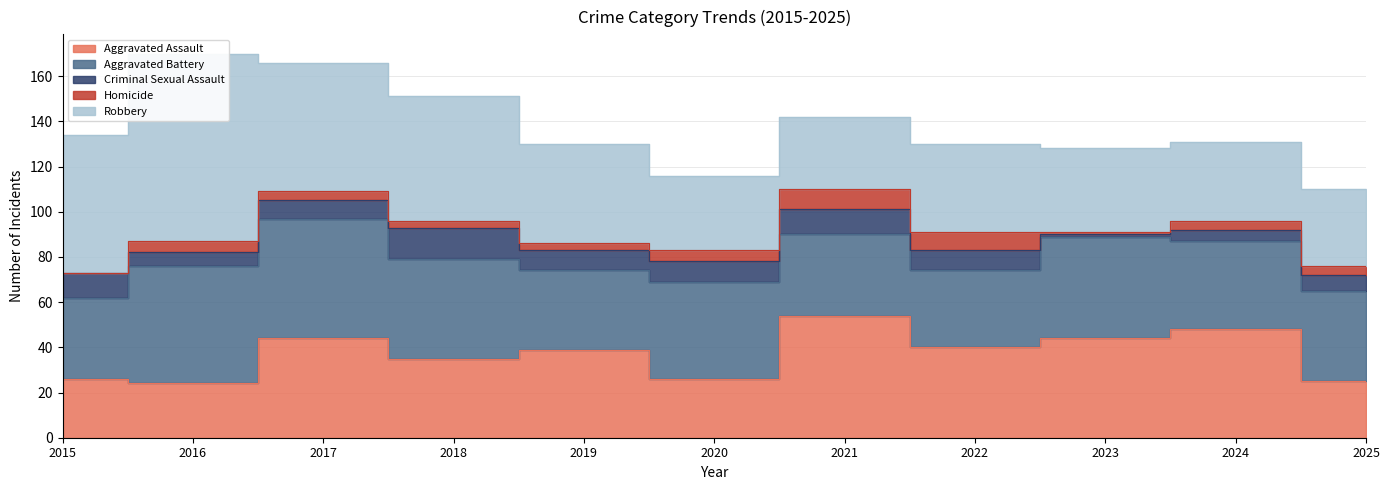

What value does the Criminal Sexual Assault series have at 2016, to the nearest 5?

5